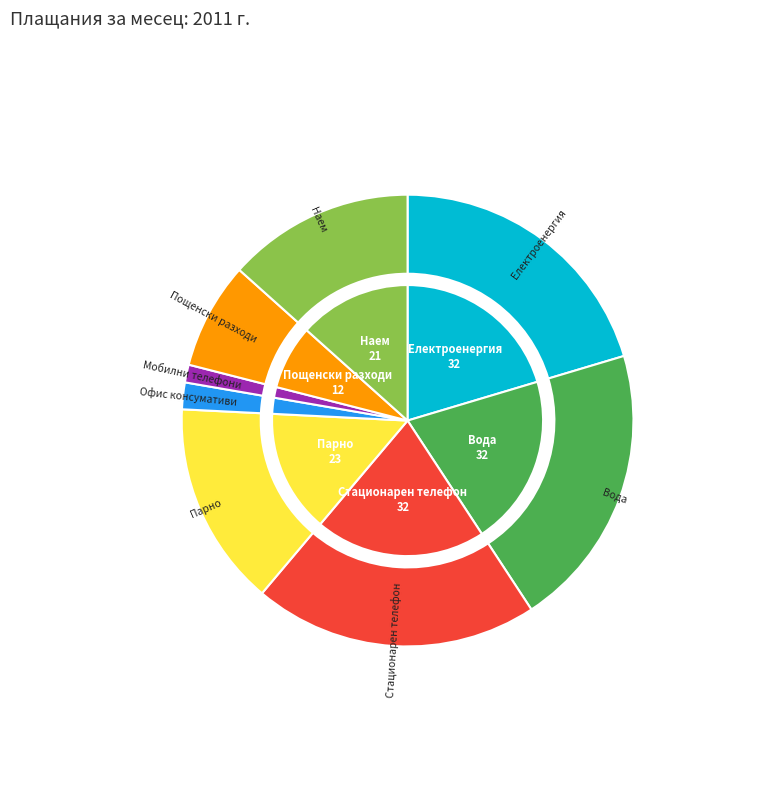

To the nearest percent, what portion does Парно represent?

15%